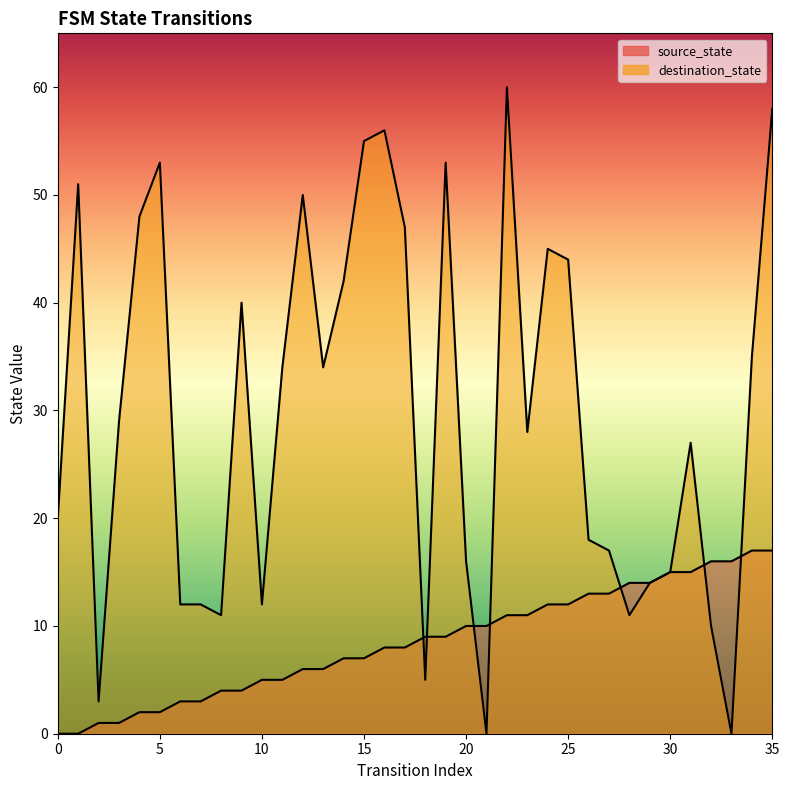

The value of destination_state at 8 is 11. True or false?

True